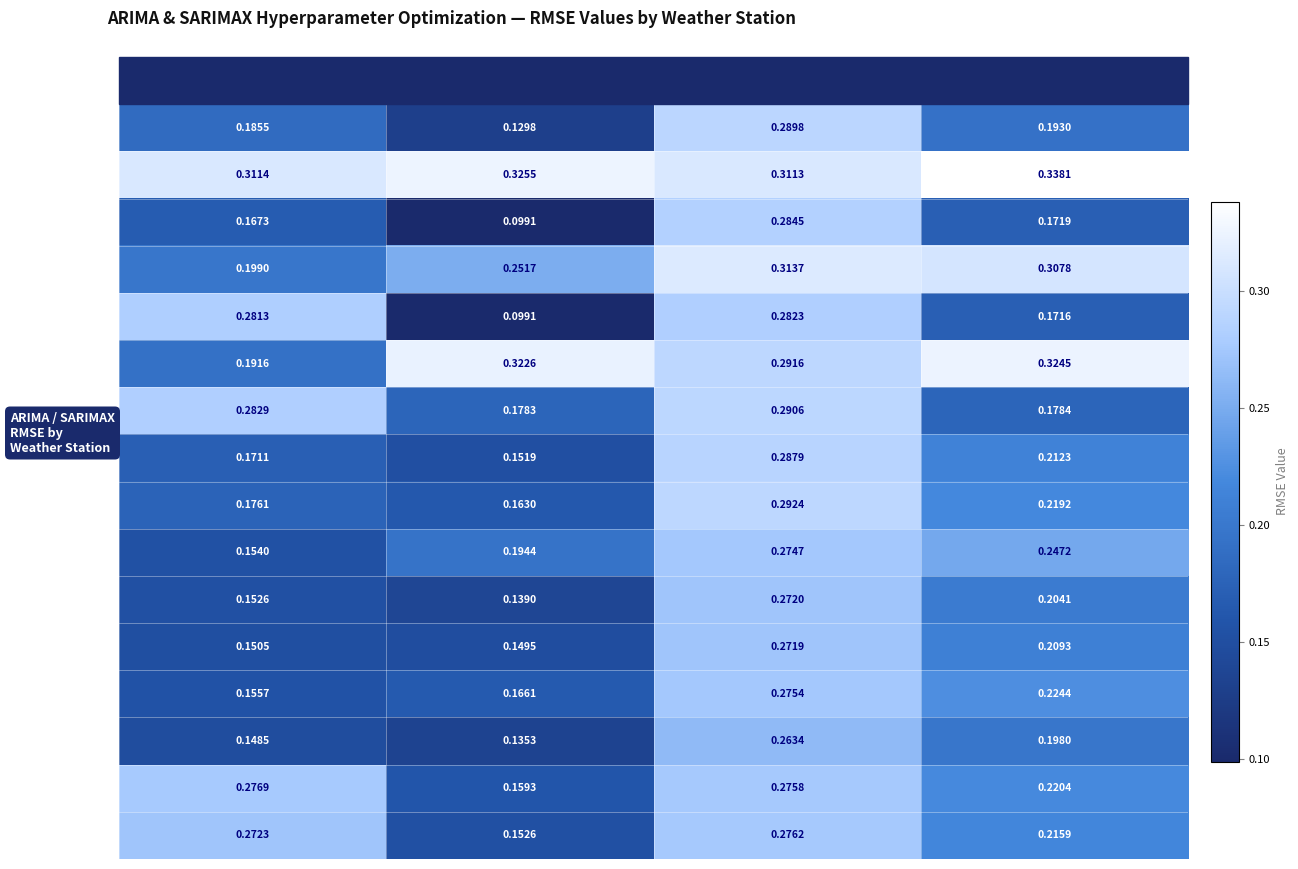

At which label is WS-10 closest to 0?

ARIMA Sp.Hum RMSE